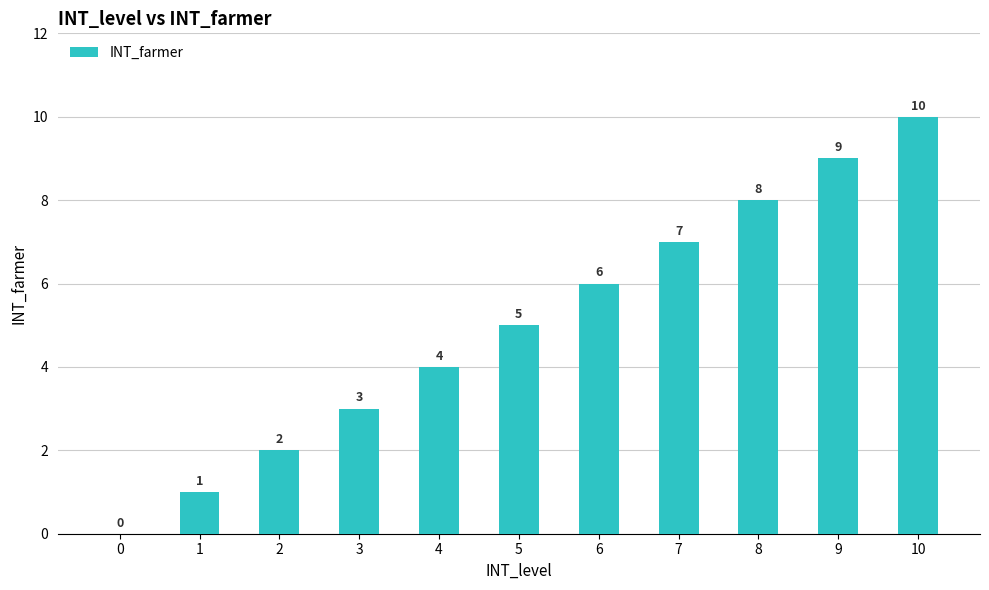

What is the change in value from 1 to 3?

+2